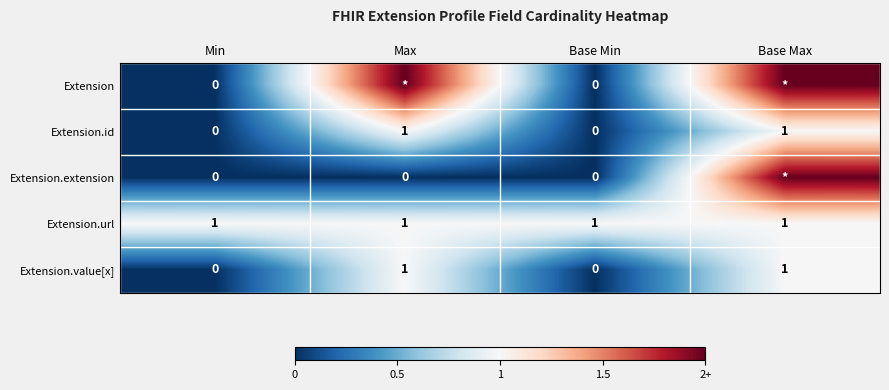

Is the value of Extension.url at Base Max greater than the value of Extension.id at Min?

Yes